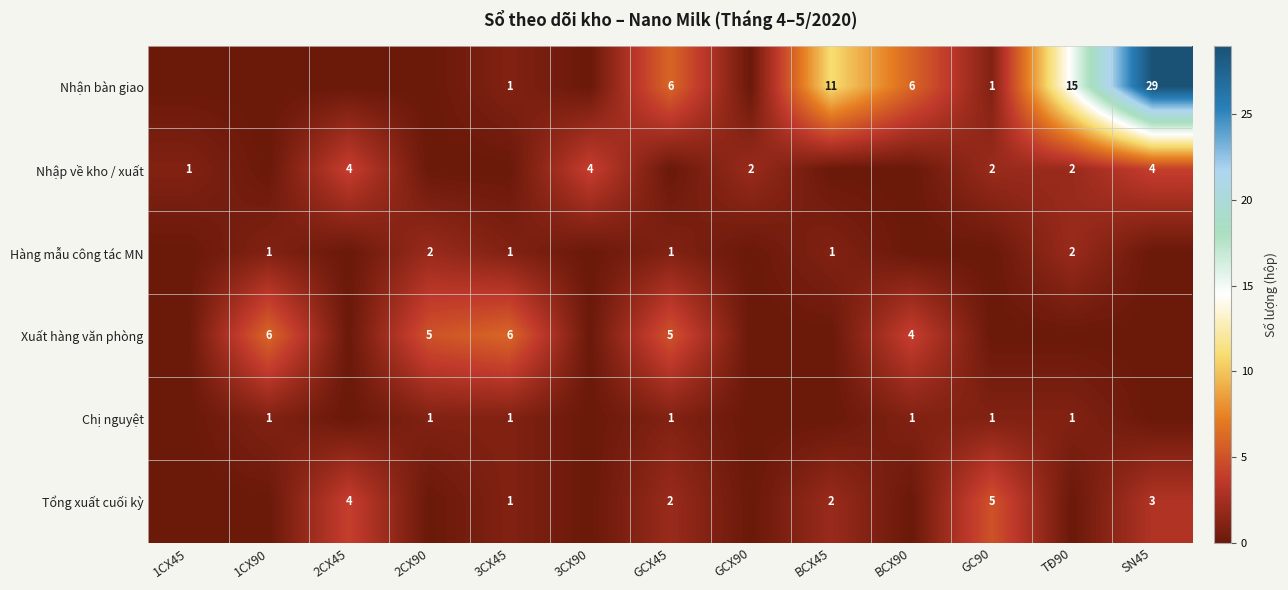

The value of Nhận bàn giao at GCX45 is 10. True or false?

False